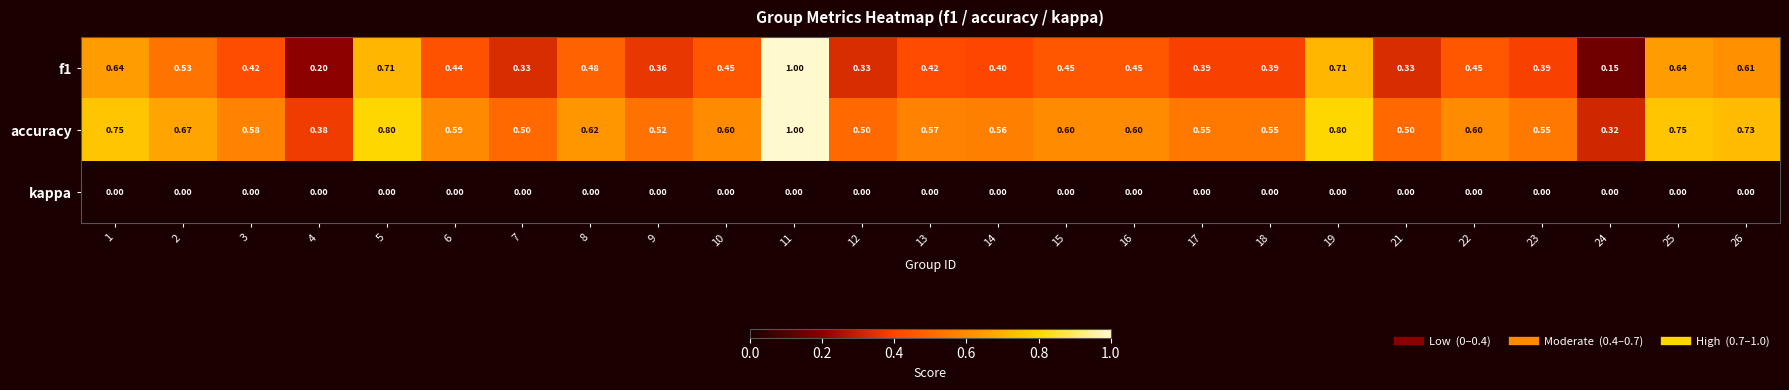

What is the spread (max minus min) of values at 12?

0.5